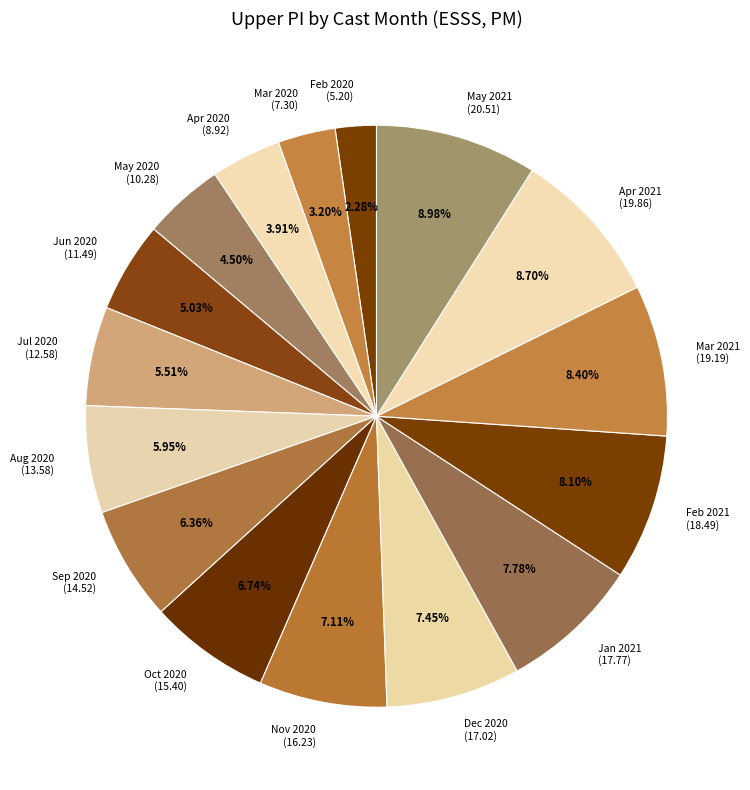

Approximately how many times larger is the value at Jan 2021 (17.77) compared to May 2020 (10.28)?

1.7